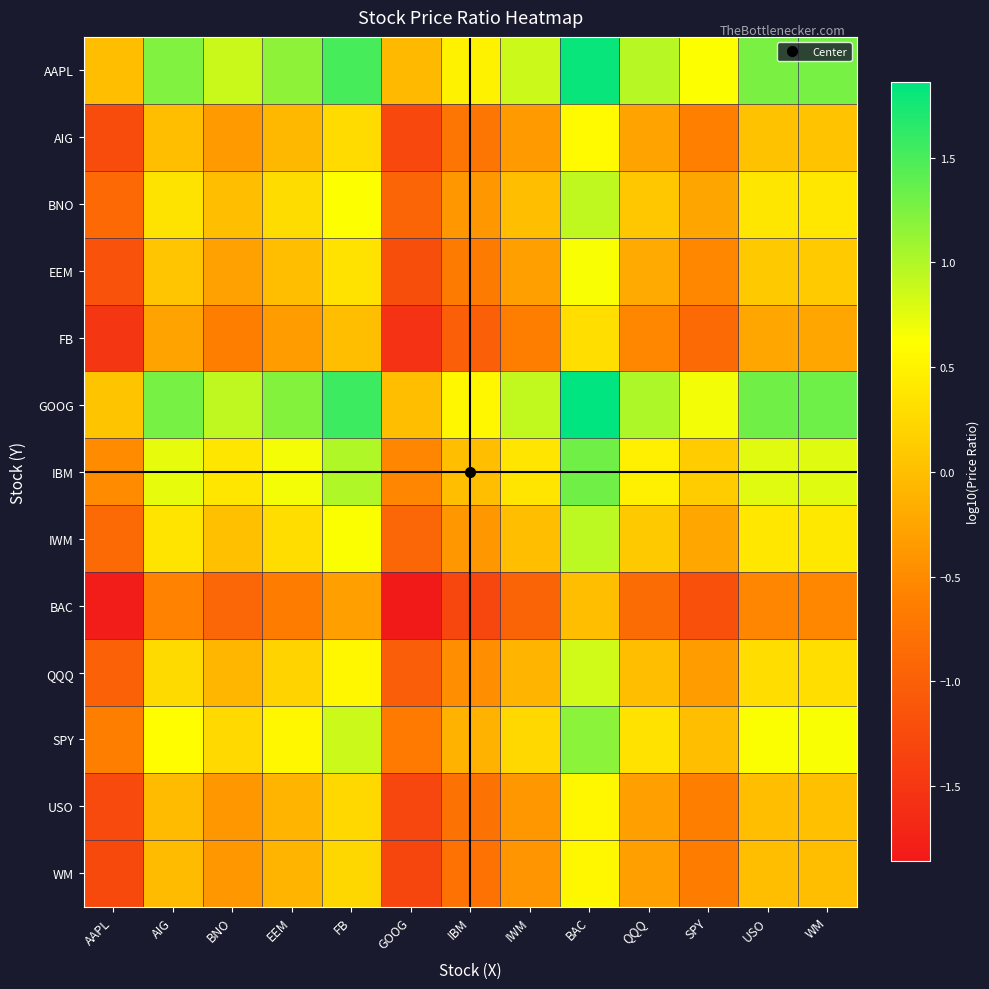

At how many categories does at least one series exceed 0?

13